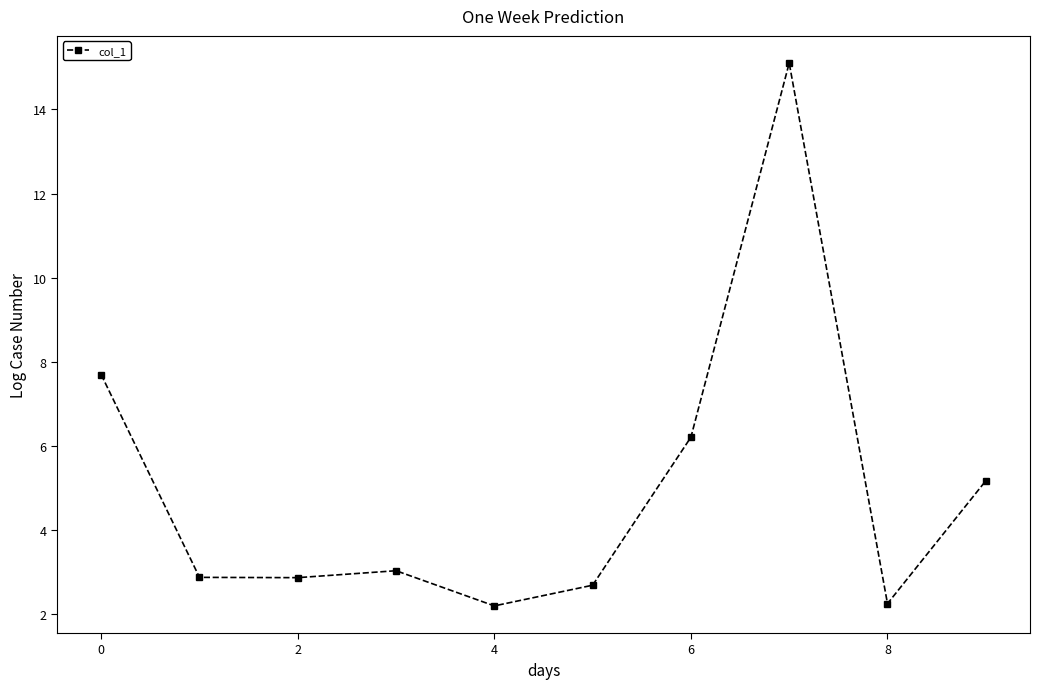

What is the sum of all values?

50.0